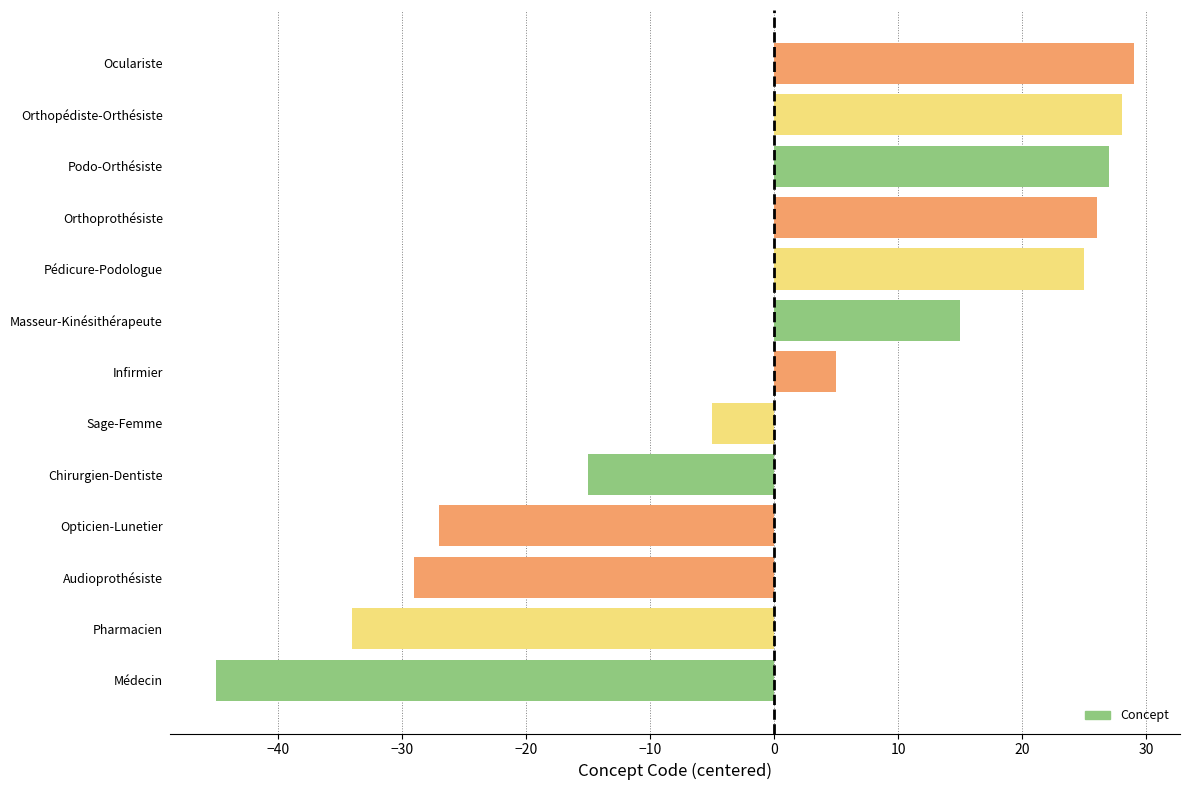

What is the approximate value at Infirmier?

5